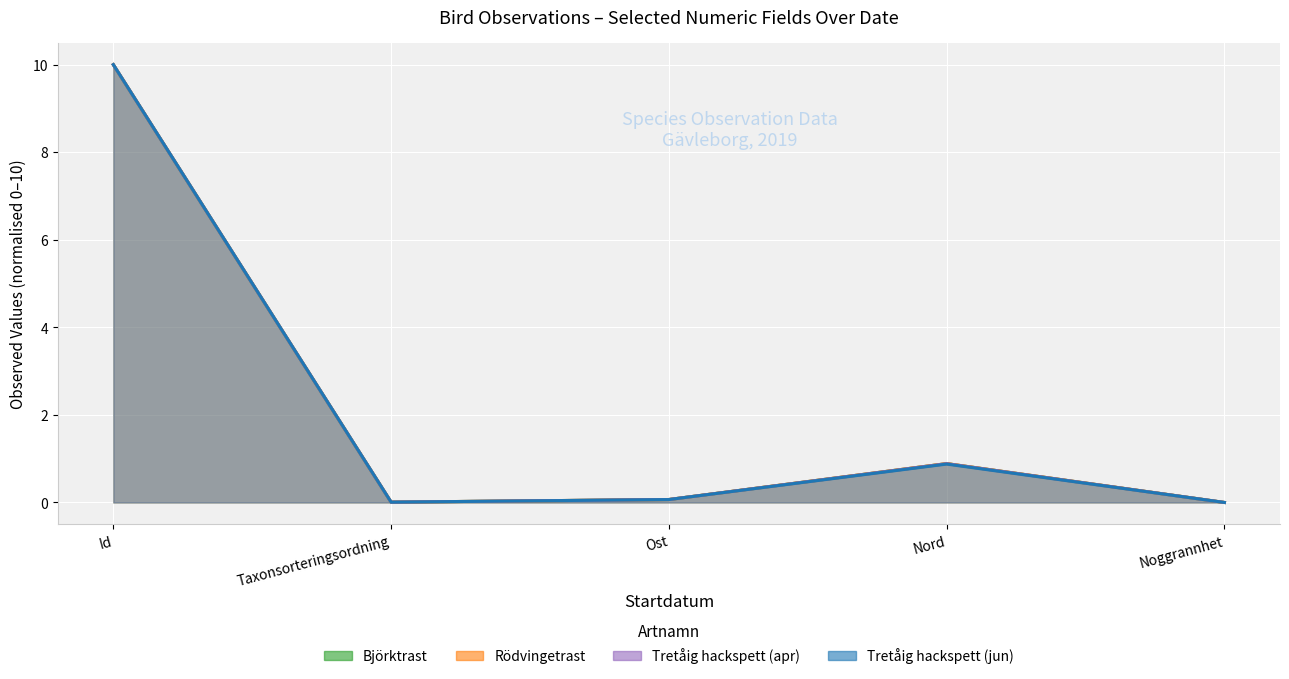

True or false: Tretåig hackspett (apr) and Björktrast cross at least once.

False